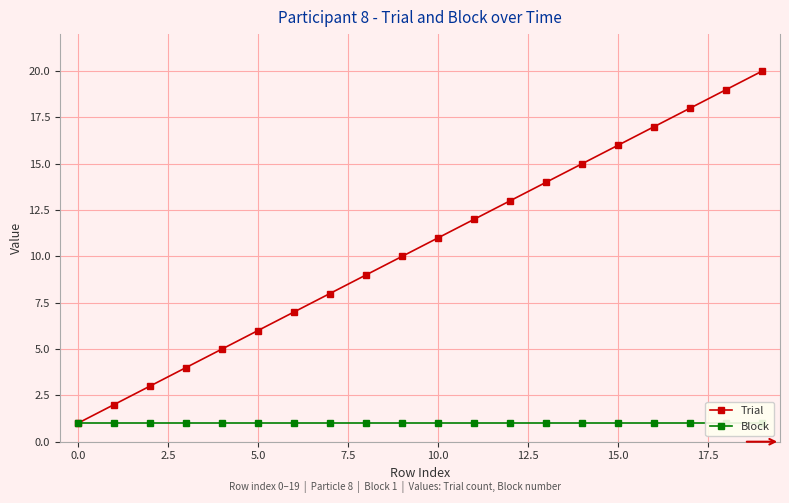

What is the approximate value of Block at 17?

1